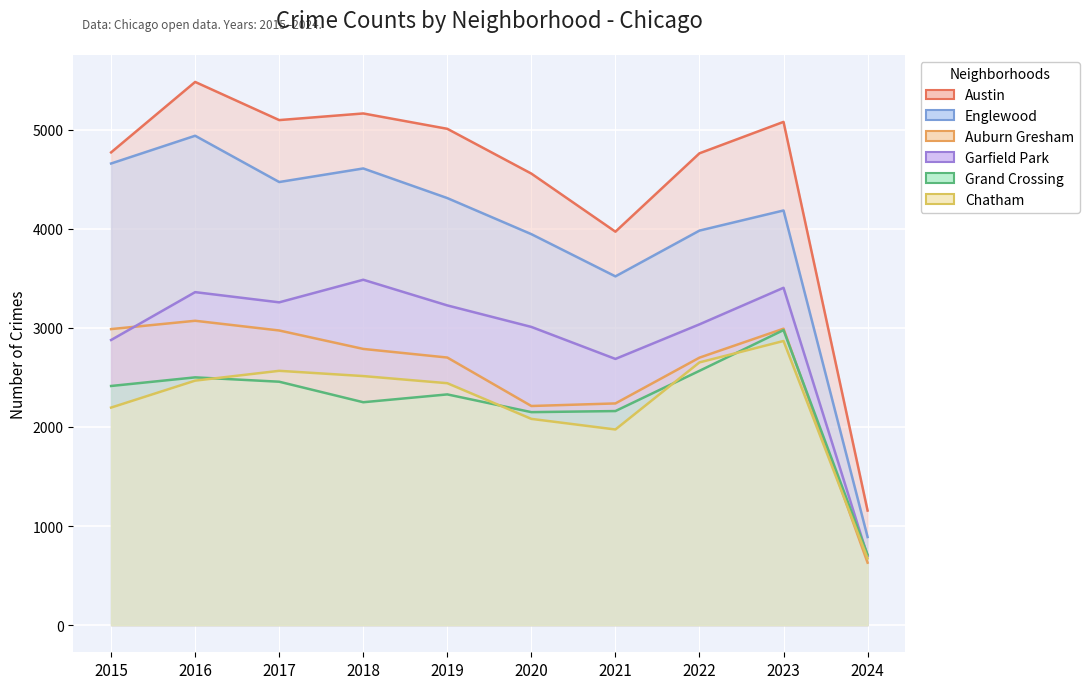

Reading left to right, extract all data points from this chart.

Austin: 4770	5481	5096	5163	5008	4556	3970	4761	5078	1156
Englewood: 4658	4938	4471	4608	4309	3945	3519	3981	4184	889
Auburn Gresham: 2987	3071	2973	2787	2700	2211	2237	2699	2991	630
Garfield Park: 2877	3360	3257	3485	3226	3009	2686	3035	3404	696
Grand Crossing: 2413	2500	2456	2249	2328	2149	2160	2566	2977	711
Chatham: 2195	2467	2566	2513	2441	2081	1974	2651	2867	673